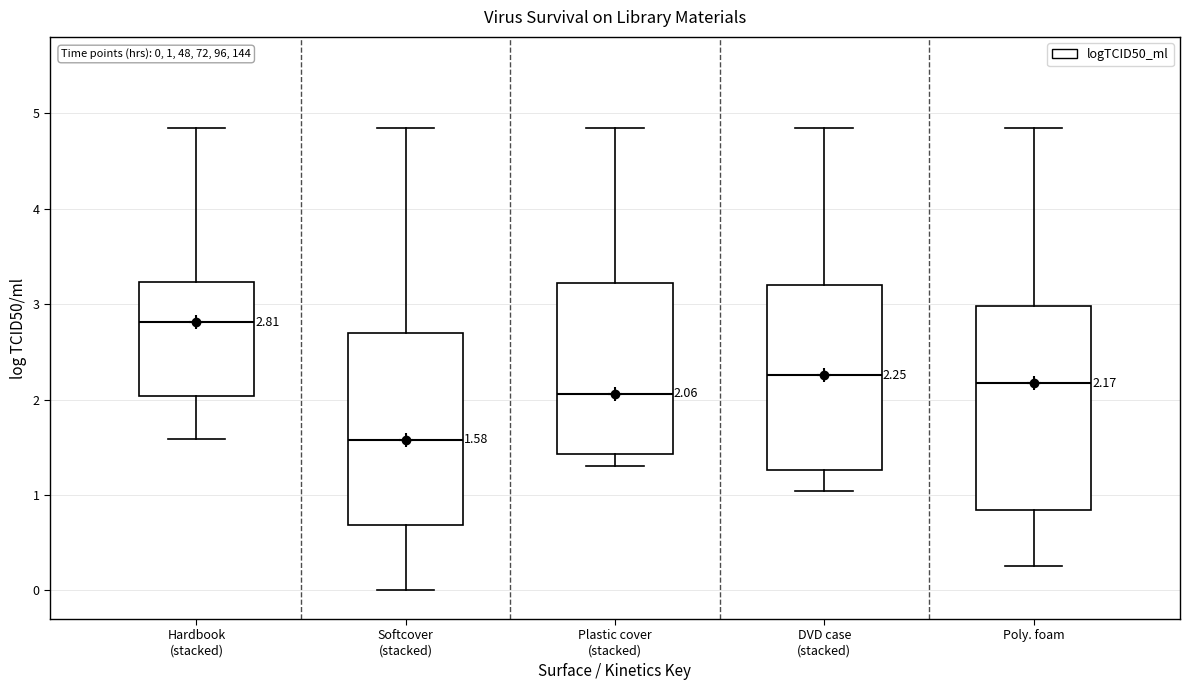

Comparing the boxes themselves (not the whiskers), which one is the tallest?

Poly. foam